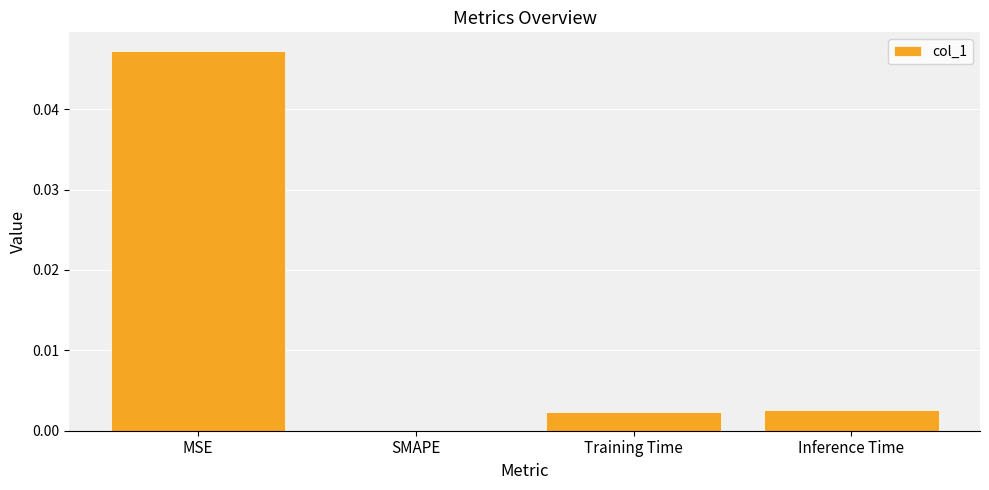

The value at MSE is 0.0. True or false?

True